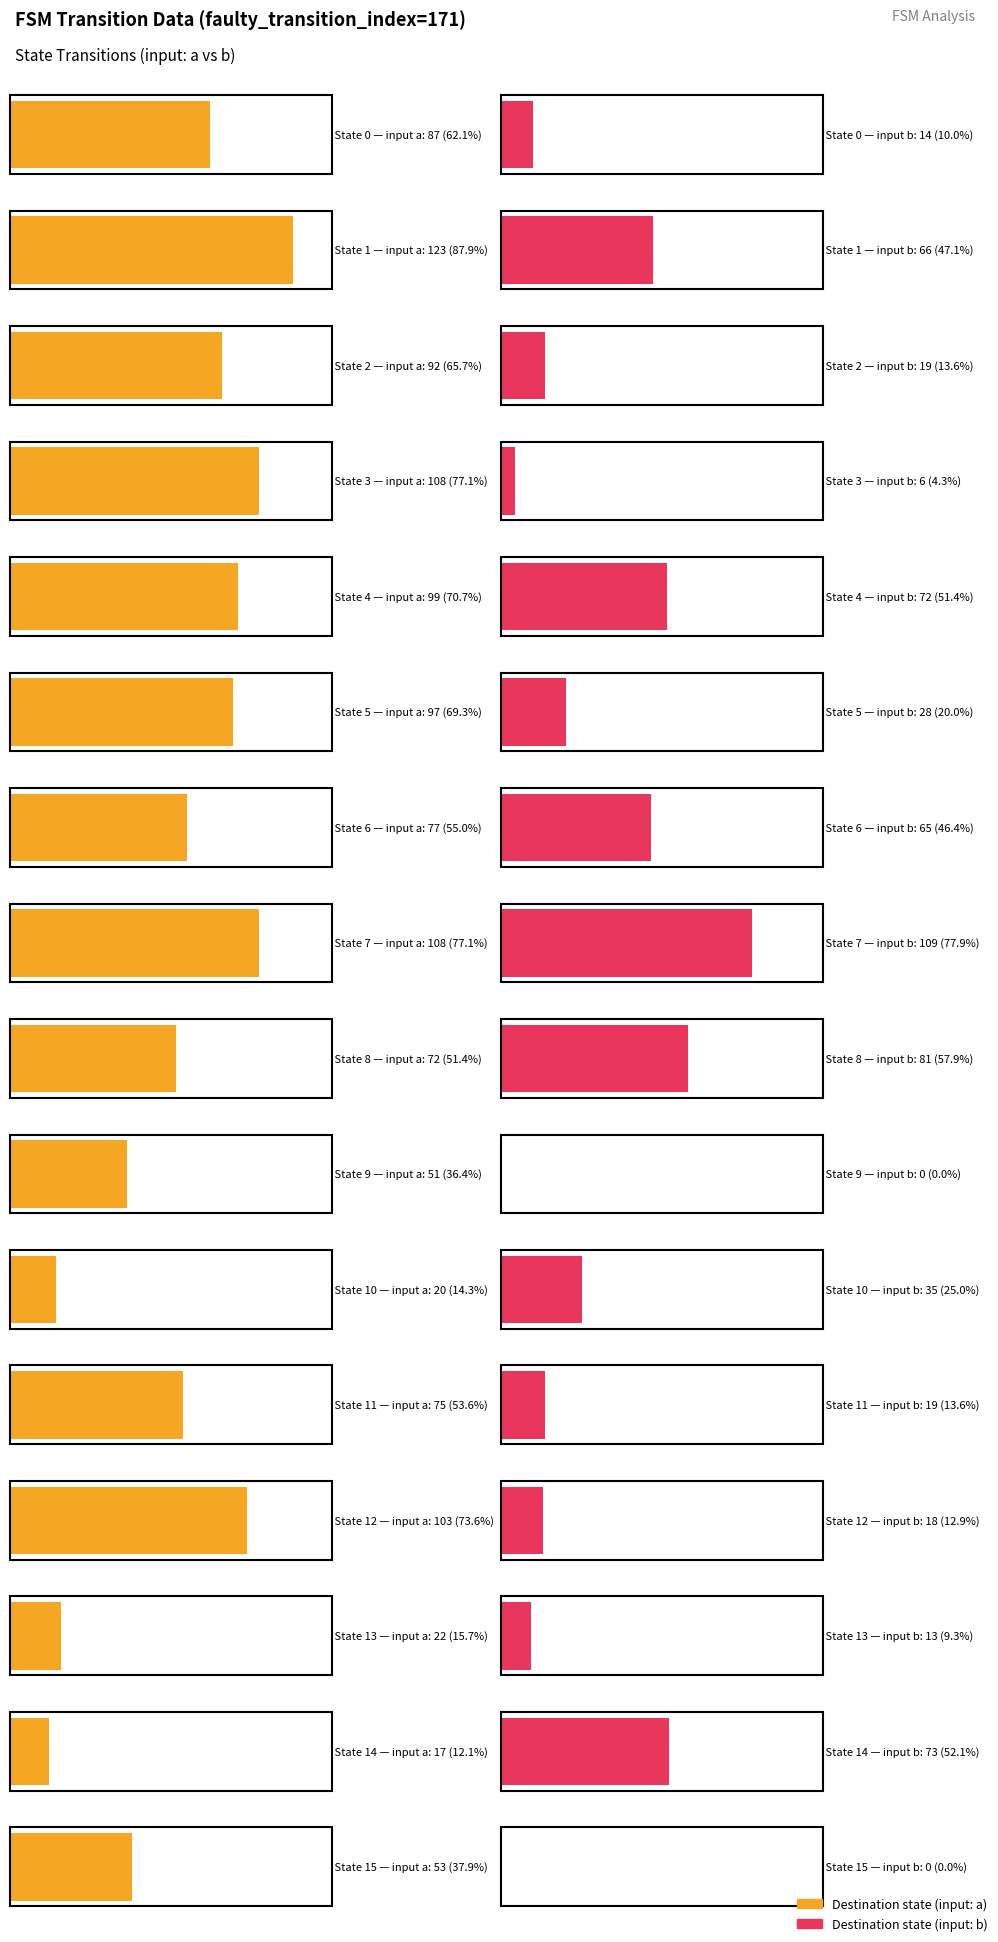

True or false: destination_state_b has a value of 81 at State 8.

True